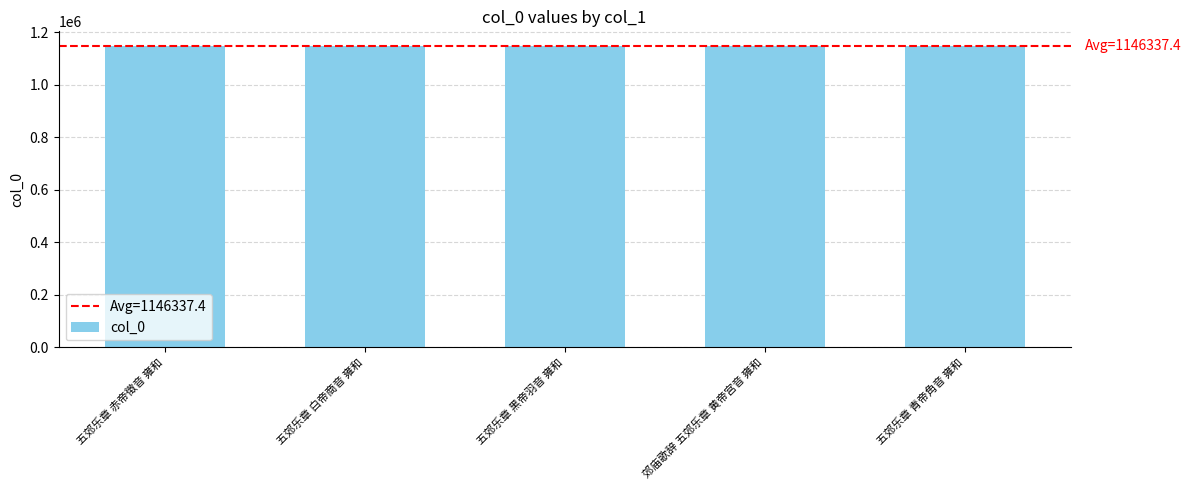

What is the approximate value at 五郊乐章 赤帝徵音 雍和, to the nearest 5?

1146330